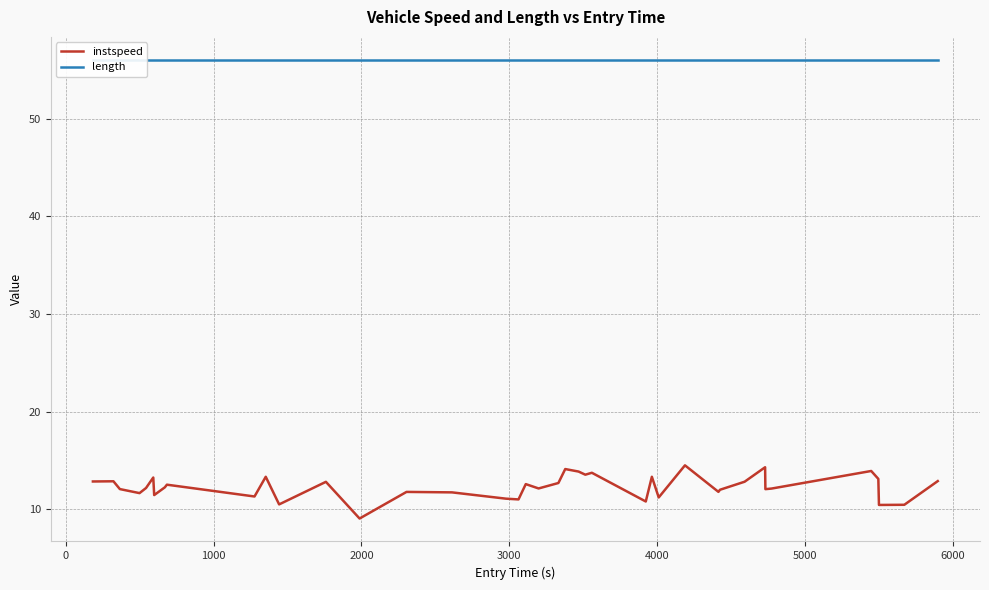

What is the difference between the second highest and second lowest values in the instspeed series?

3.9